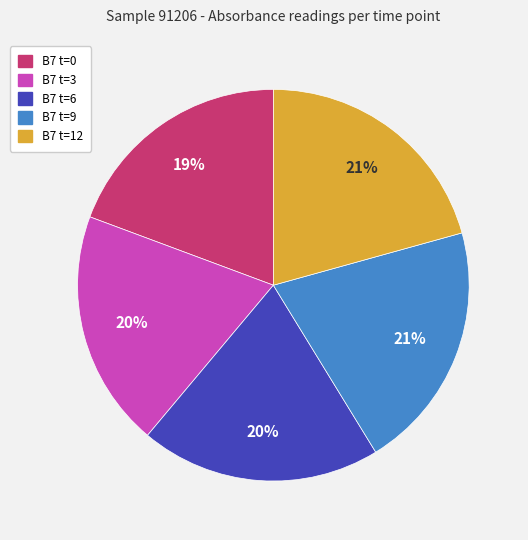

Does any single category account for the majority?

No